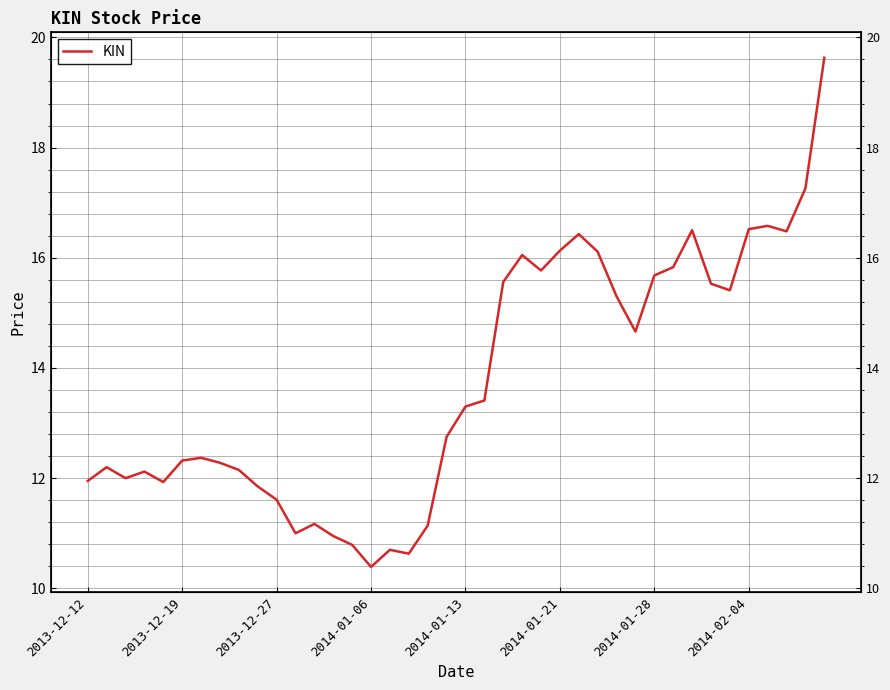

How many points are higher than both their immediate neighbors (excluding endpoints)?

9